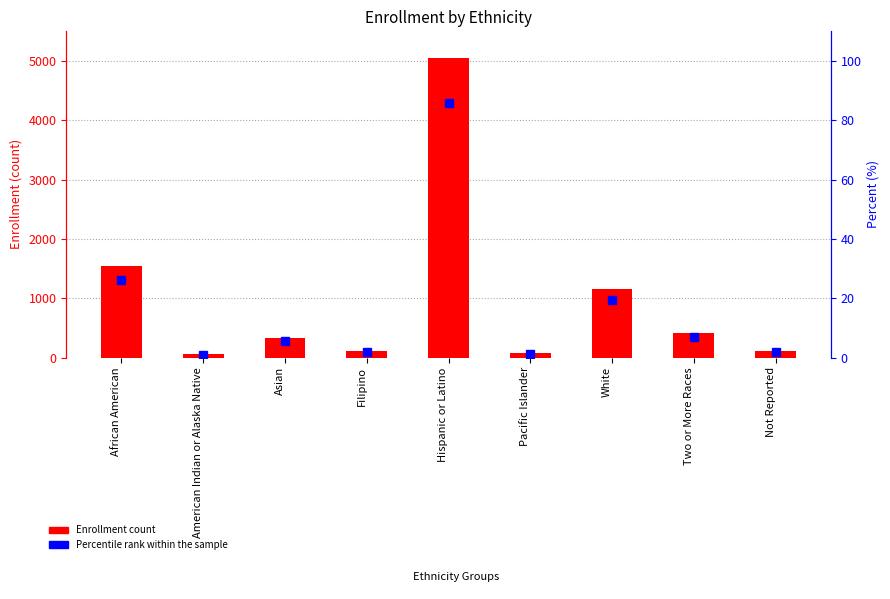

Between Hispanic or Latino and Pacific Islander, which is larger?

Hispanic or Latino